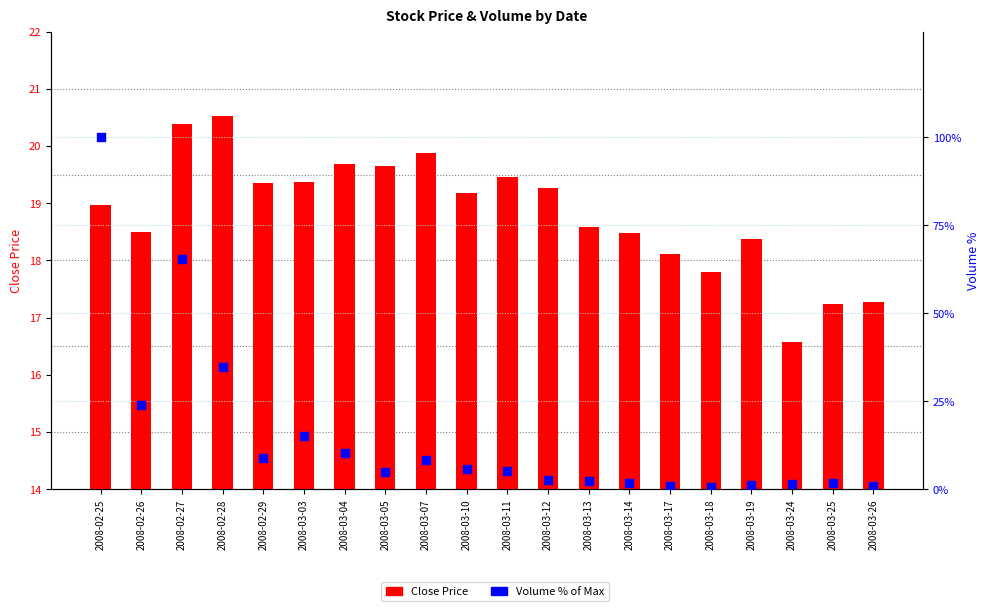

Which series reaches the maximum Y coordinate?

Volume % of Max